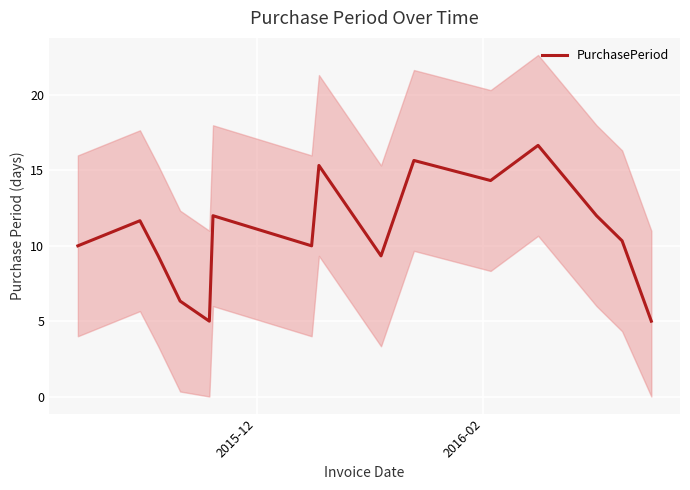

At which label is the value closest to 10?

2015-12